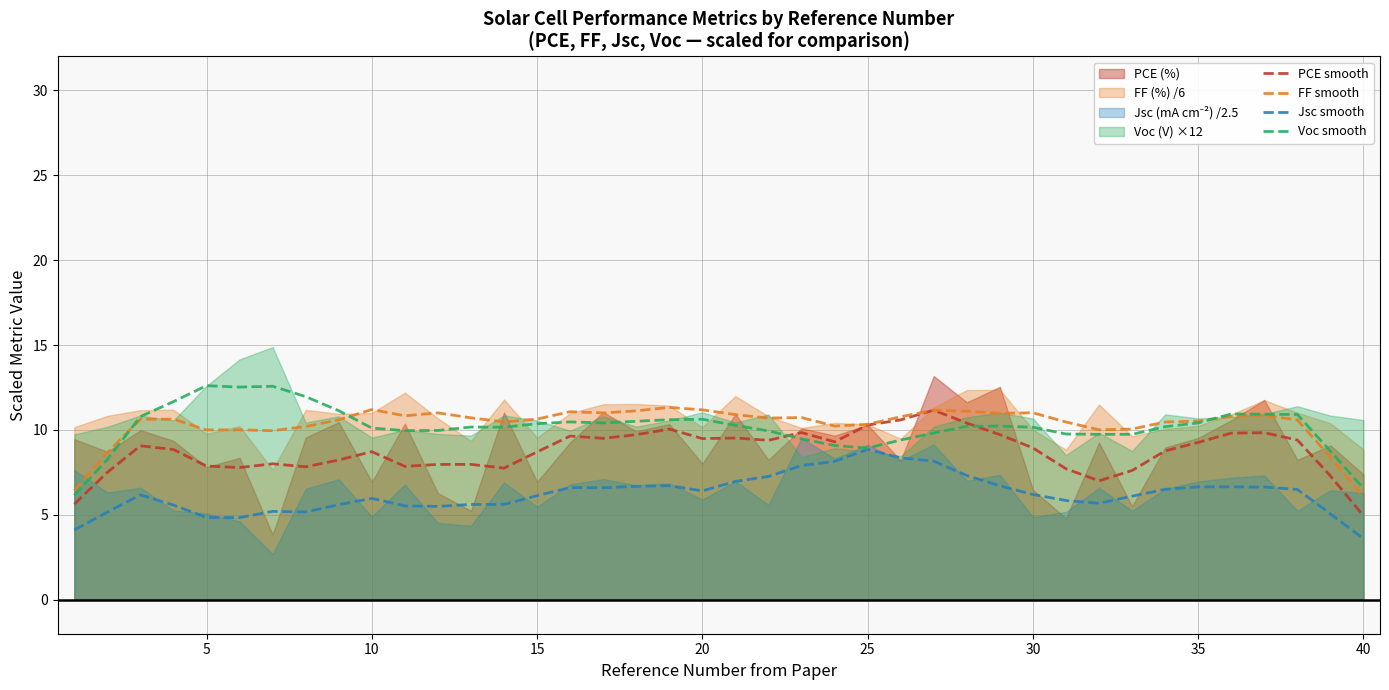

At how many categories does at least one series exceed 4?

40